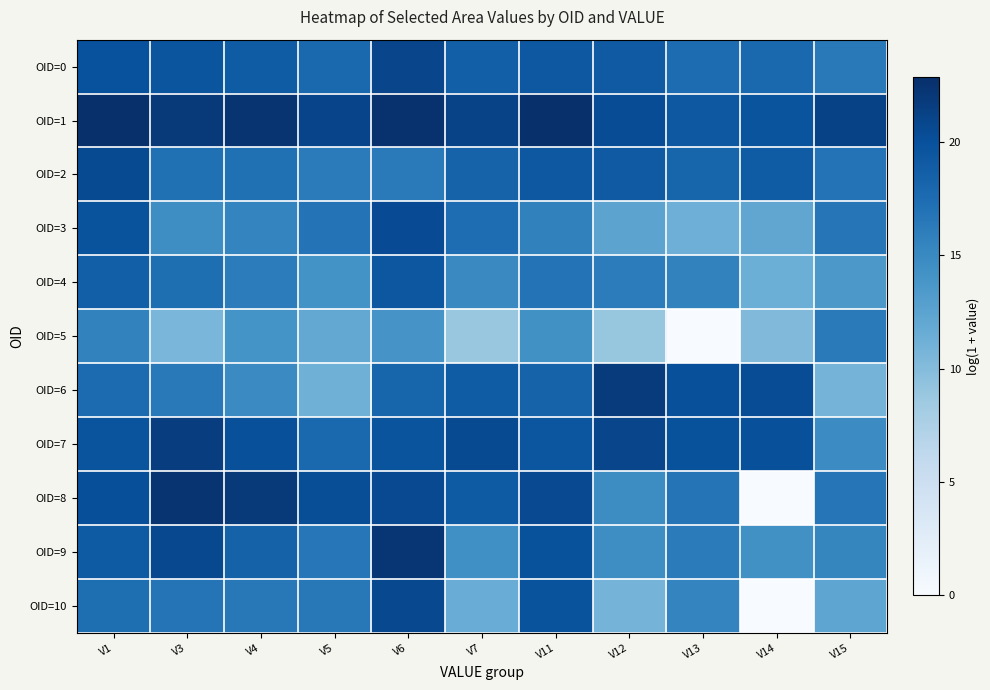

At V3, list the series in order from largest to smallest.

OID=8, OID=1, OID=7, OID=9, OID=0, OID=4, OID=2, OID=10, OID=6, OID=3, OID=5